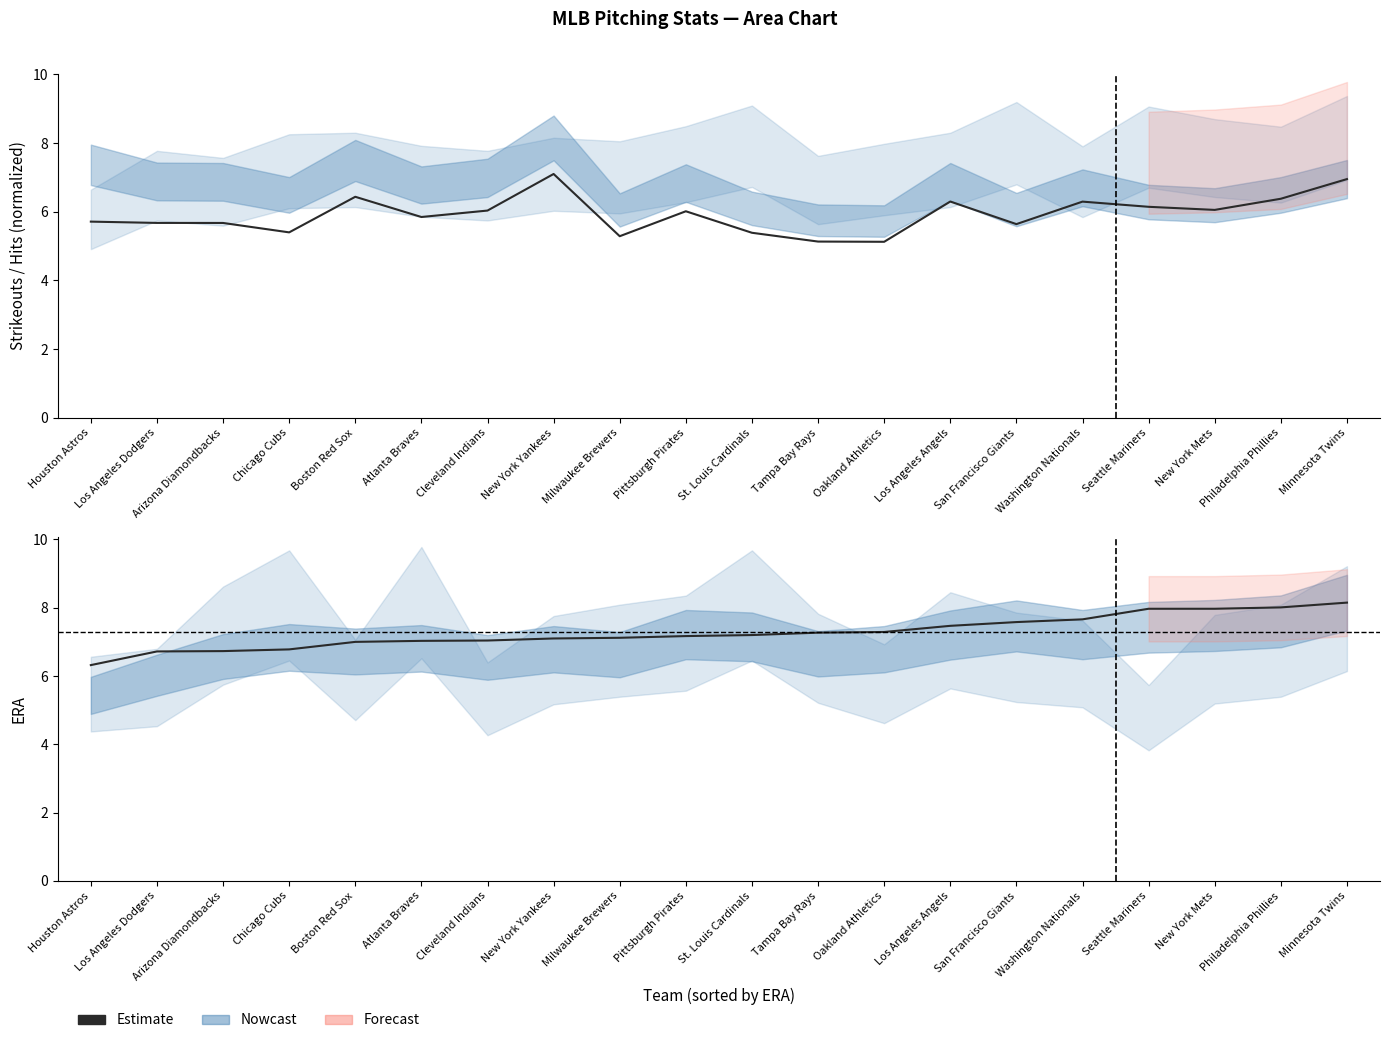

True or false: Estimate (ERA) and Estimate (ERA scaled) intersect in this chart.

False